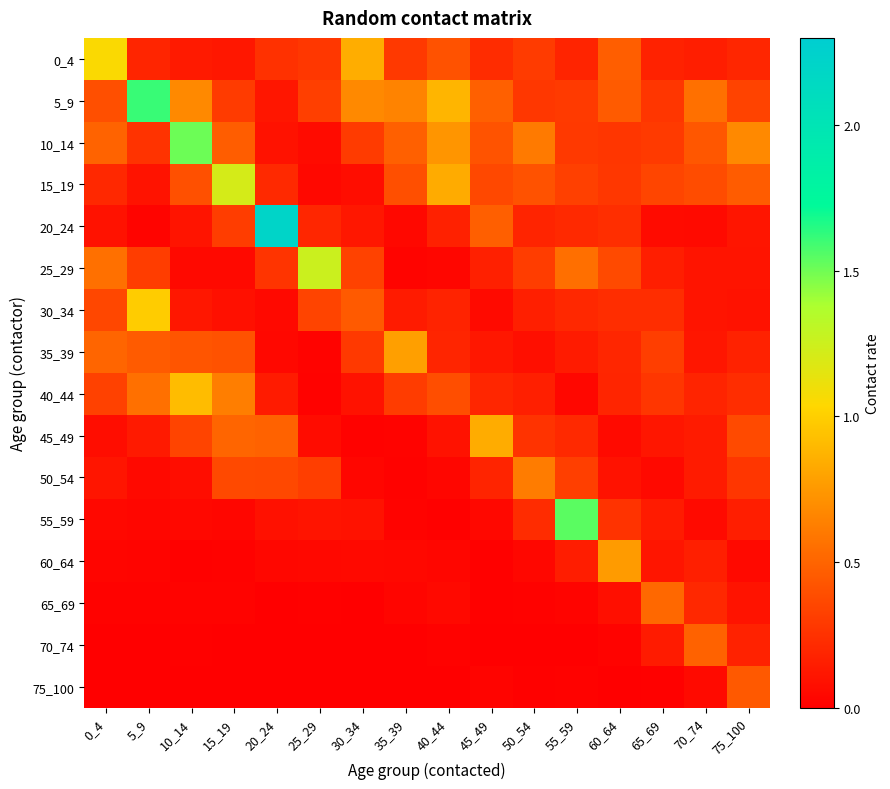

At 50_54, list the series in order from smallest to largest.

70_74, 75_100, 65_69, 60_64, 35_39, 40_44, 30_34, 20_24, 55_59, 45_49, 5_9, 0_4, 25_29, 15_19, 10_14, 50_54